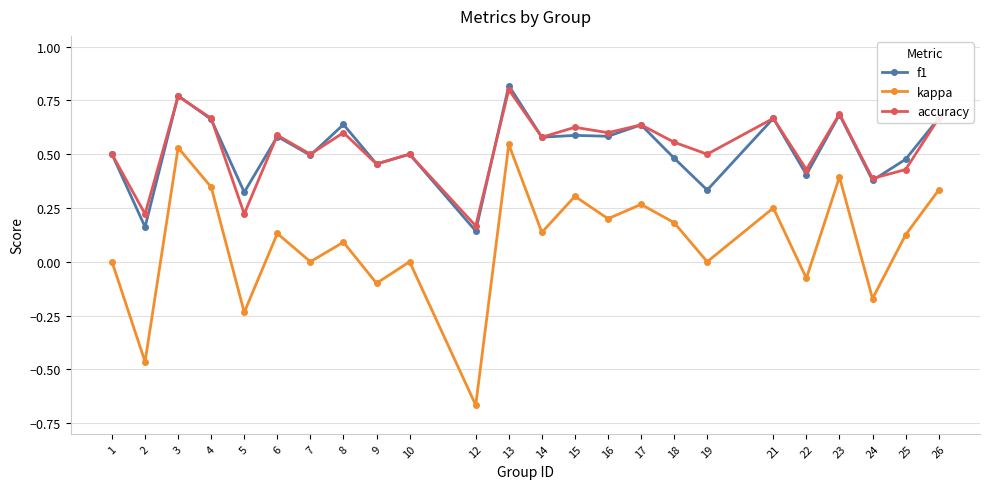

True or false: f1 and kappa cross at least once.

False